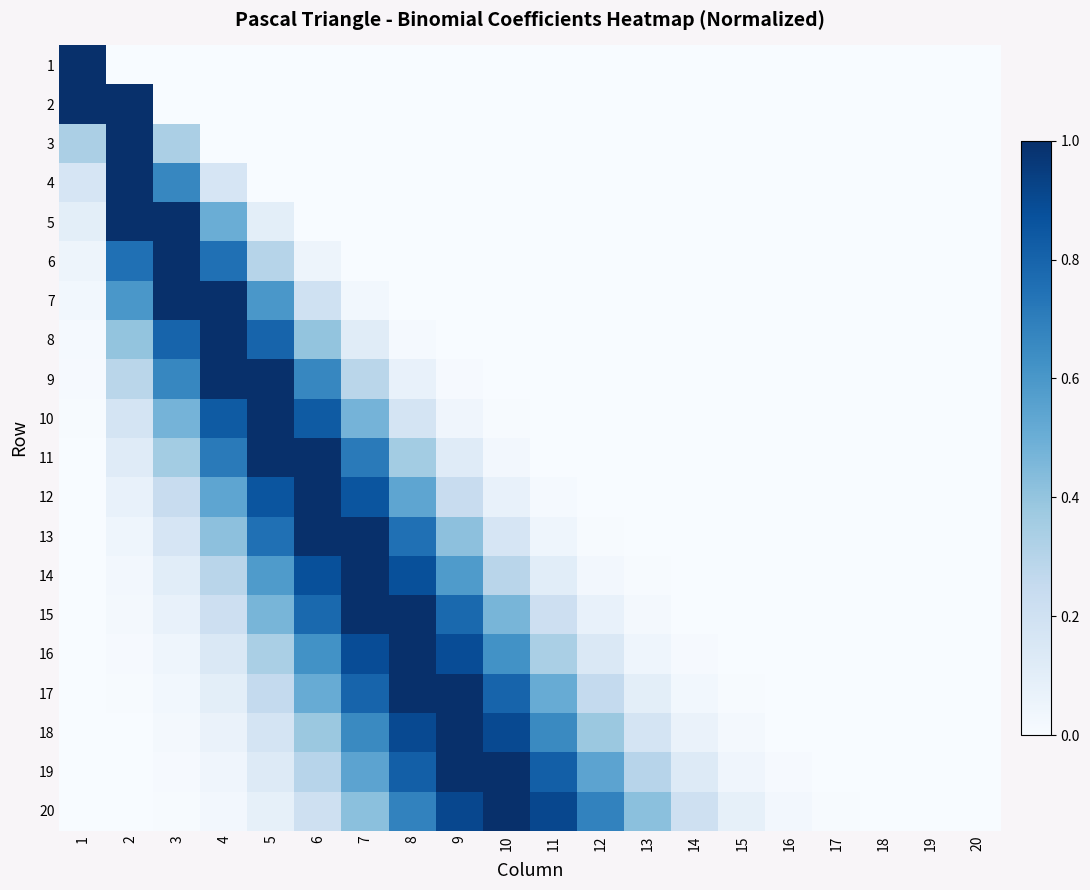

Between 18 and 20, which series saw the biggest shift?

20